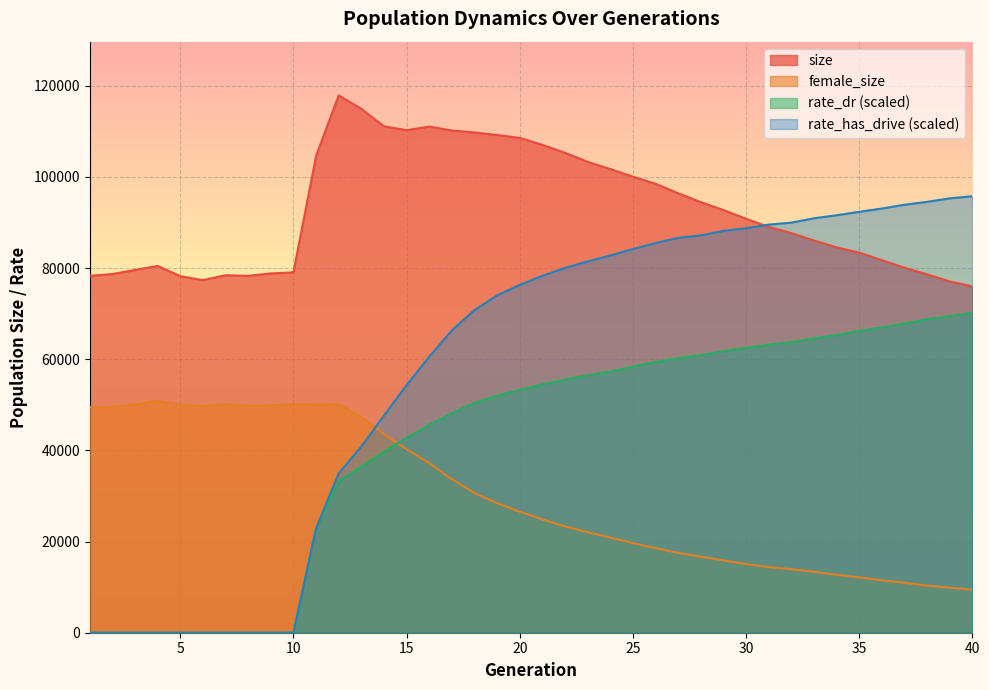

Reading left to right, list all the values displayed in this chart.

size: 78307.0	78700.0	79605.0	80482.0	78228.0	77363.0	78441.0	78303.0	78835.0	79068.0	104601.0	117899.0	114939.0	111124.0	110266.0	111062.0	110191.0	109769.0	109212.0	108572.0	107045.0	105302.0	103327.0	101743.0	100057.0	98511.0	96427.0	94481.0	92743.0	90835.0	89036.0	87683.0	86058.0	84551.0	83413.0	81741.0	80100.0	78638.0	77089.0	75997.0
female_size: 49507.0	49547.0	50090.0	50928.0	50013.0	49740.0	50121.0	49808.0	49873.0	50120.0	50039.0	50080.0	47390.0	43571.0	40272.0	37220.0	33707.0	30642.0	28431.0	26570.0	24851.0	23326.0	22078.0	20883.0	19668.0	18563.0	17520.0	16675.0	15886.0	15078.0	14390.0	13949.0	13379.0	12700.0	12159.0	11501.0	10971.0	10337.0	9881.0	9456.0
rate_dr: 0.0	0.0	0.0	0.0	0.0	0.0	0.0	0.0	0.0	0.0	22872.2	33266.7	36468.0	39744.9	42731.0	45569.8	48192.9	50431.3	52017.5	53273.1	54489.9	55526.3	56462.4	57314.8	58409.9	59403.4	60222.9	60902.1	61765.9	62510.6	63210.1	63752.9	64594.9	65301.8	66212.8	66993.5	67843.2	68797.8	69444.6	70199.3
rate_has_drive: 0.0	0.0	0.0	0.0	0.0	0.0	0.0	0.0	0.0	0.0	22872.2	34987.1	40847.8	47647.7	54341.8	60548.7	66347.4	70795.3	74026.7	76304.5	78319.0	80052.5	81449.1	82765.0	84192.6	85492.0	86638.8	87174.0	88172.5	88747.5	89539.8	89976.4	90931.7	91599.9	92357.1	93074.9	93901.6	94544.4	95308.1	95780.1